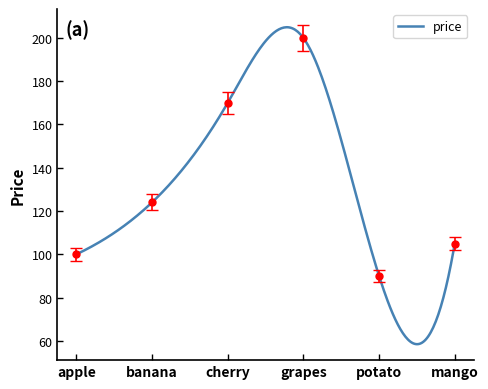

At which label does the data first exceed 120?

banana